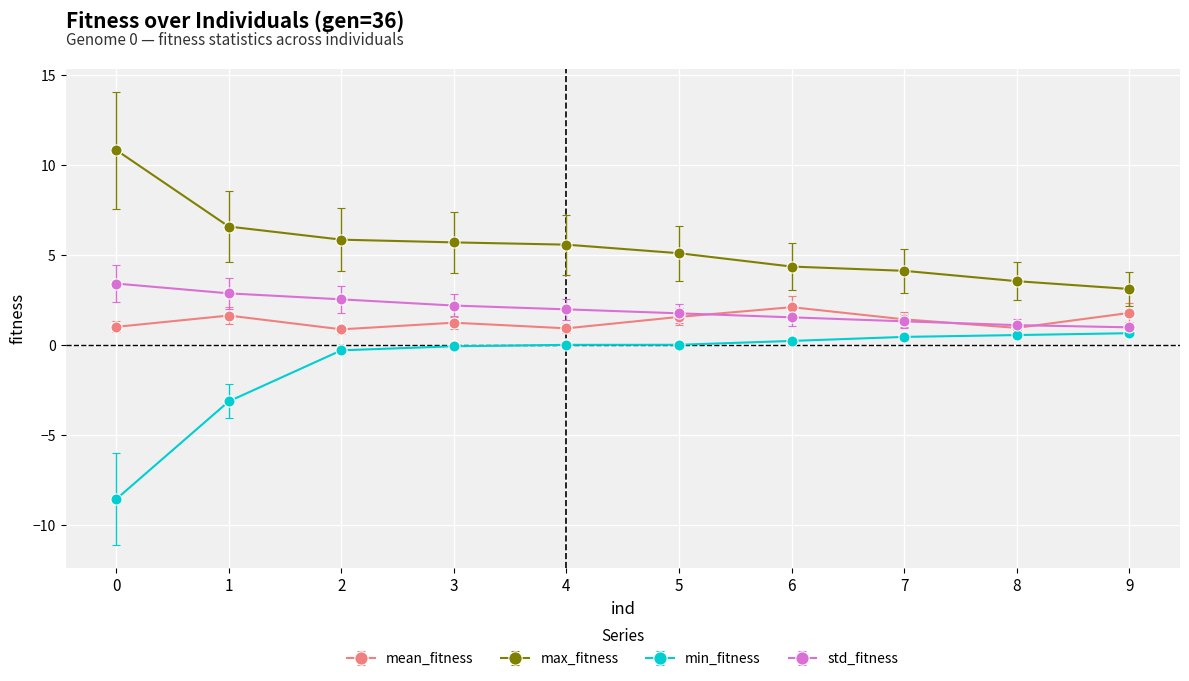

True or false: max_fitness has more than 1 points higher than both neighbors.

False